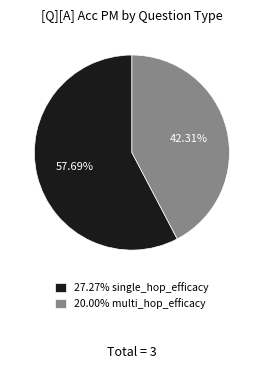

Is the sum of 20.00% multi_hop_efficacy and 27.27% single_hop_efficacy greater than half?

Yes